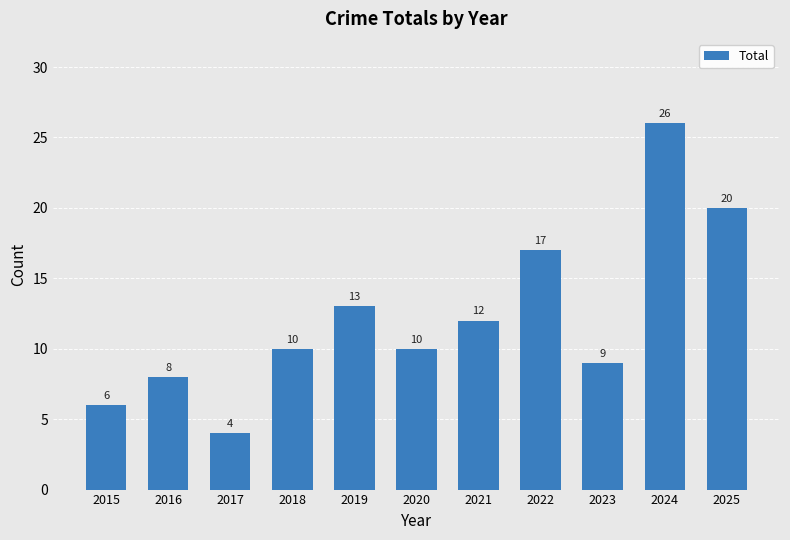

What is the smallest value displayed?

4